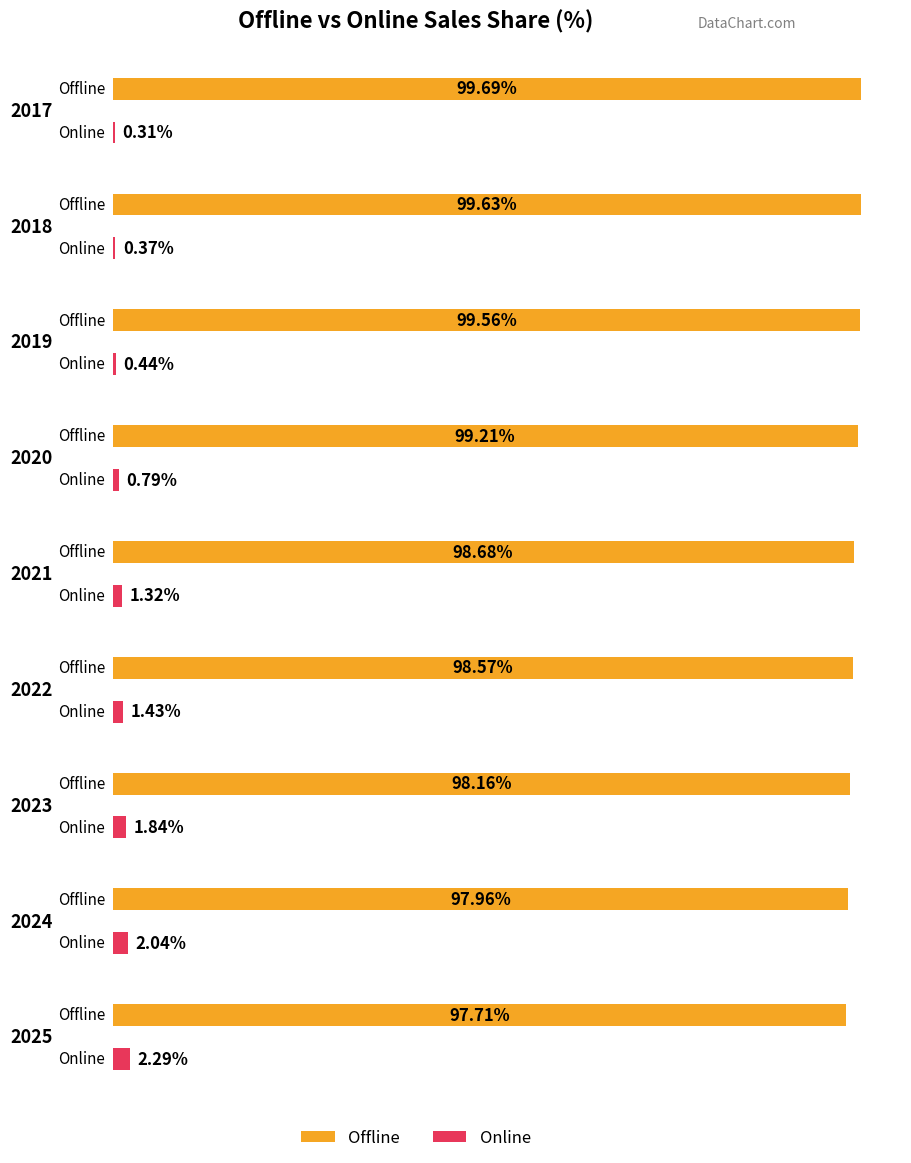

Rank the categories by Online value from lowest to highest.

2017, 2018, 2019, 2020, 2021, 2022, 2023, 2024, 2025